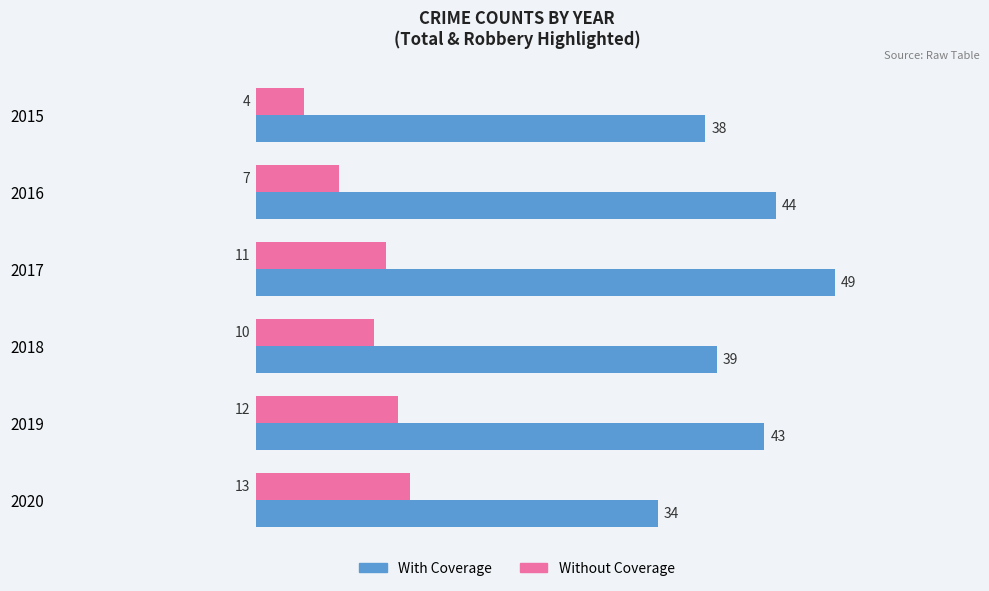

Which label corresponds to the largest value in the chart?

2017